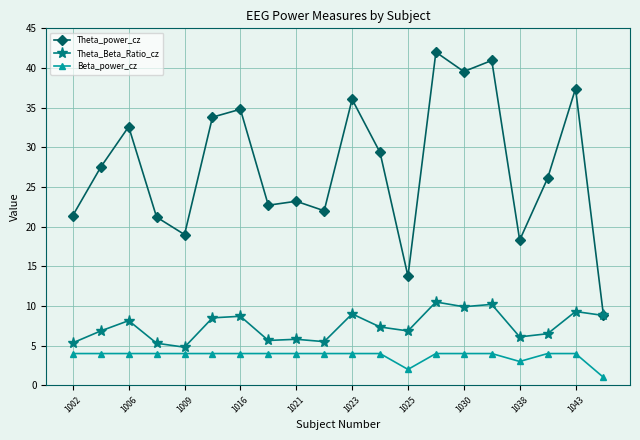

Is this an area chart (filled region under the line)?

No